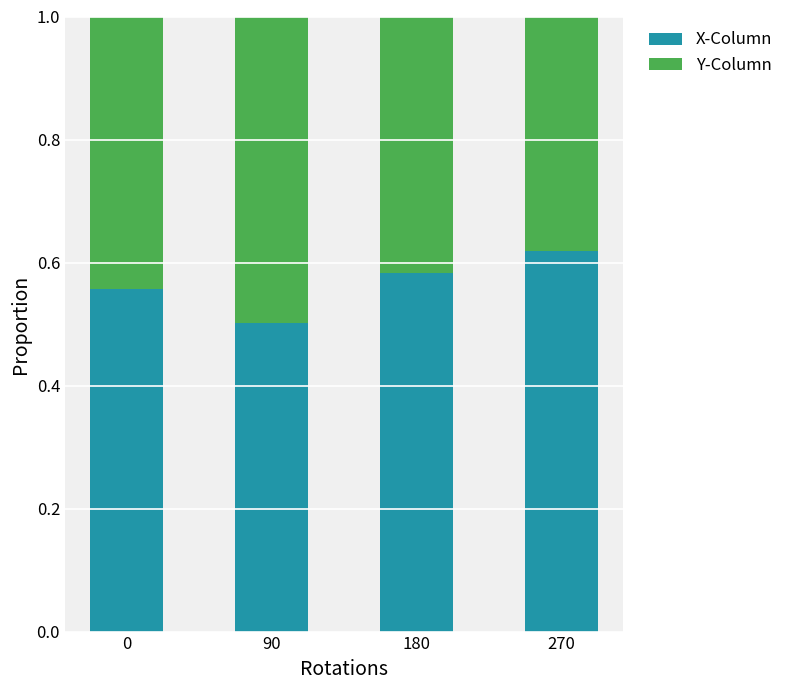

Where is X-Column nearest to the value 0?

90